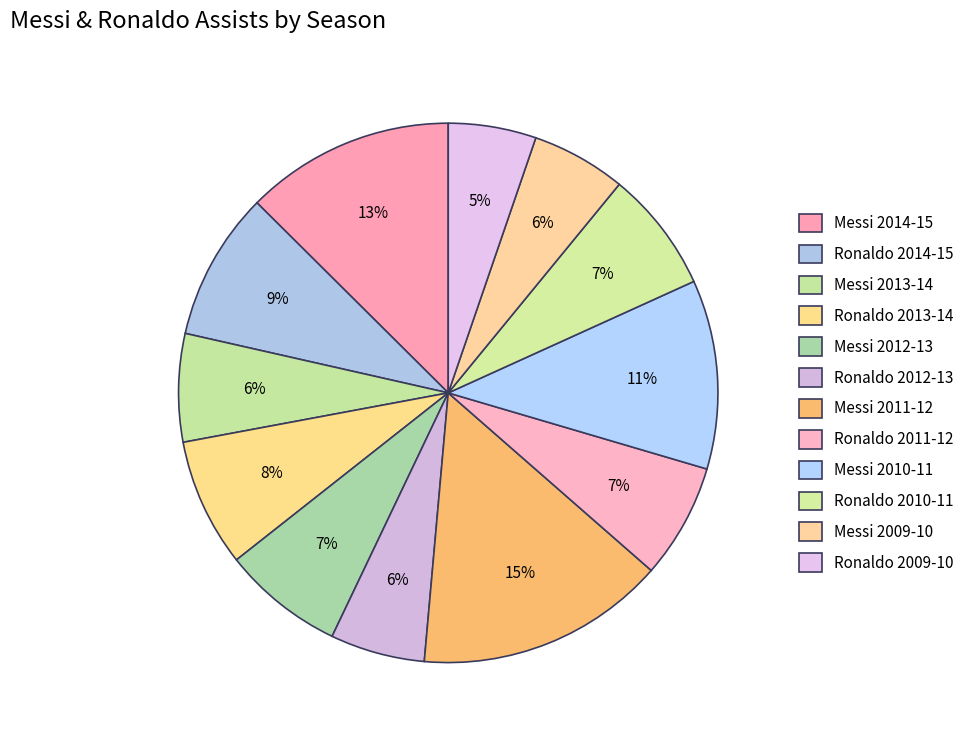

Approximately how many times larger is the value at Messi 2009-10 compared to Messi 2012-13?

0.8